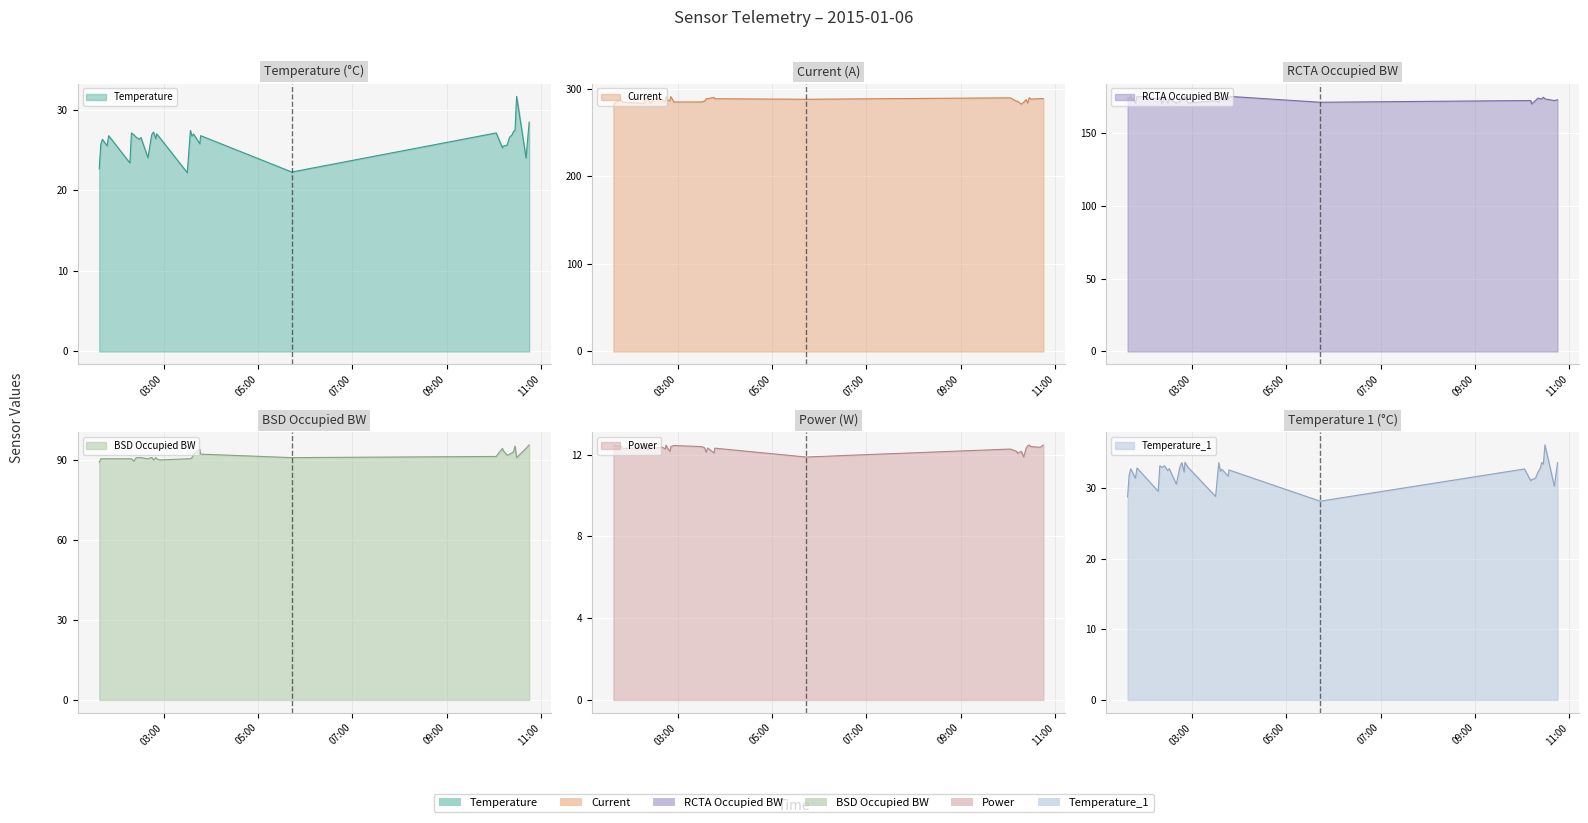

How many data points in Temperature_1 are above 32?

24